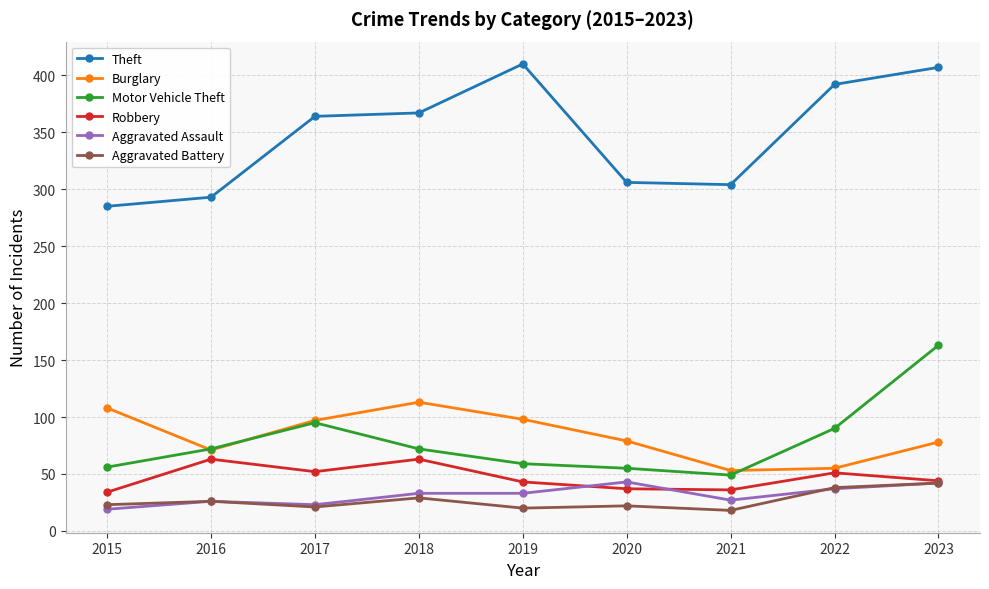

Which category has the highest value in the Aggravated Battery series?

2023